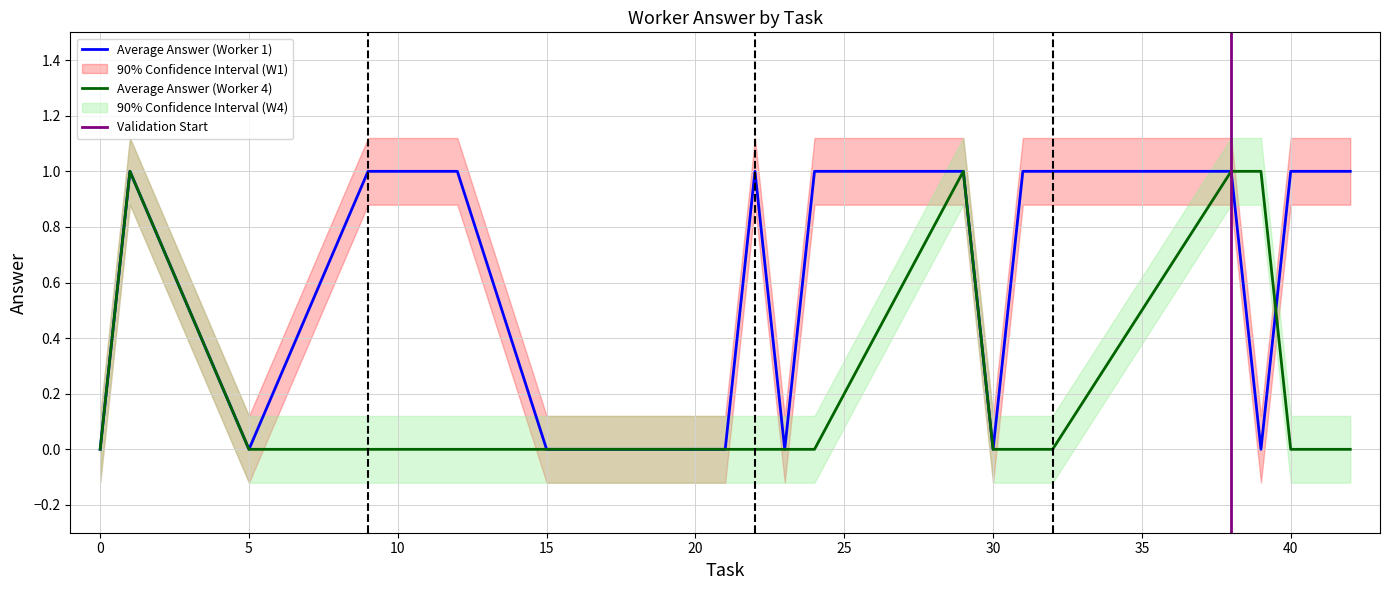

True or false: Average Answer (Worker 1) has a value of 0 at 15.

True